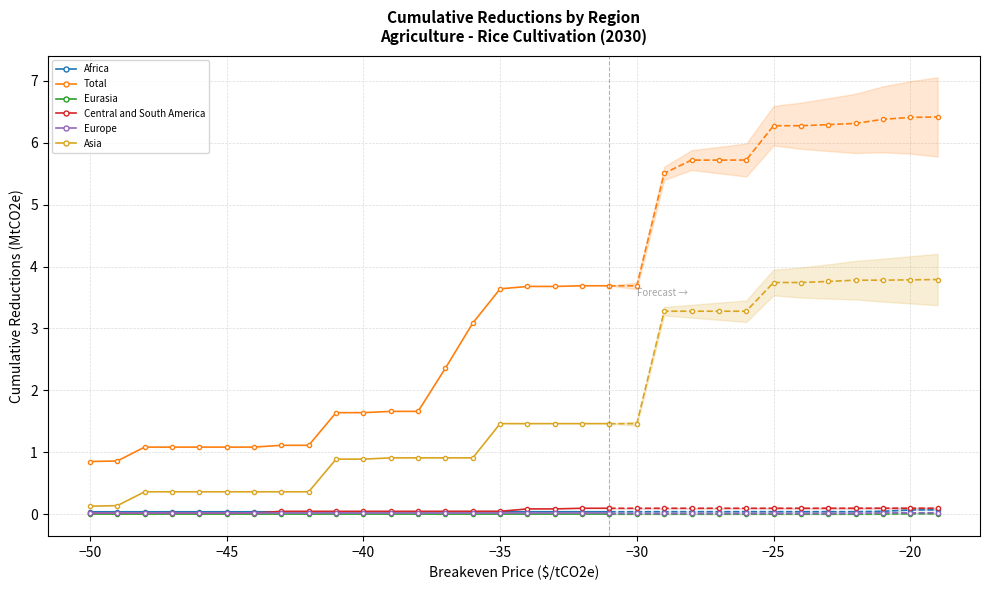

True or false: Central and South America and Total cross at least once.

False